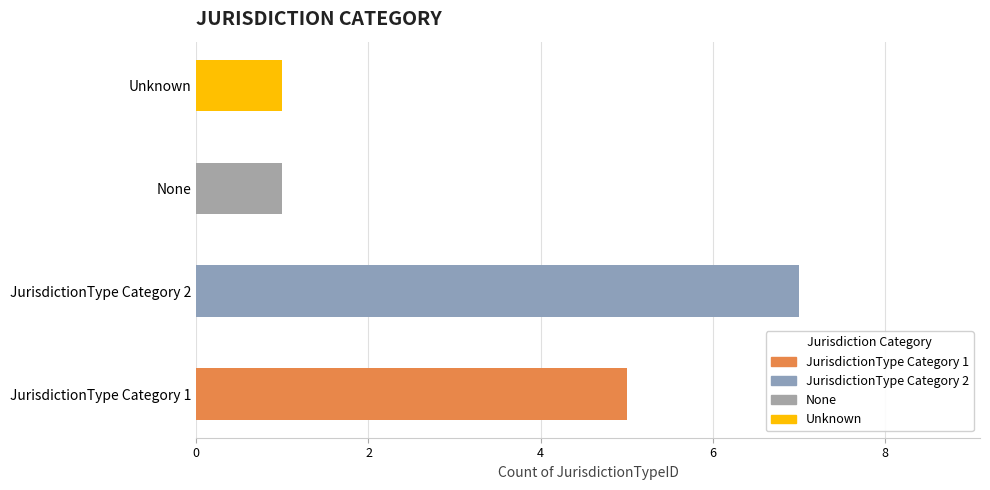

The value at None is 1. True or false?

True